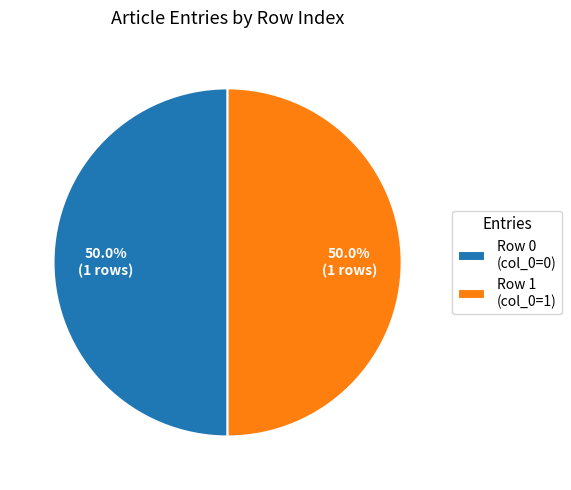

What is the ratio of the value at Row 1 (col_0=1) to the value at Row 0 (col_0=0)?

1.0